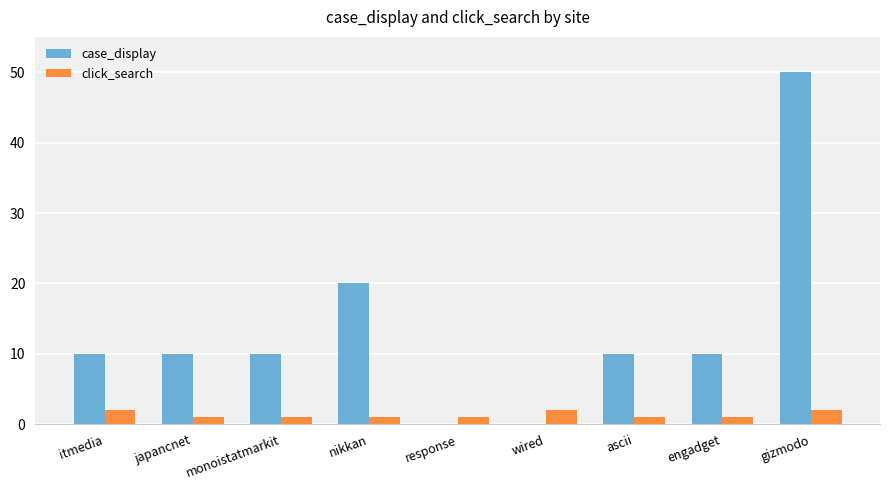

How many categories are shown in the chart?

9